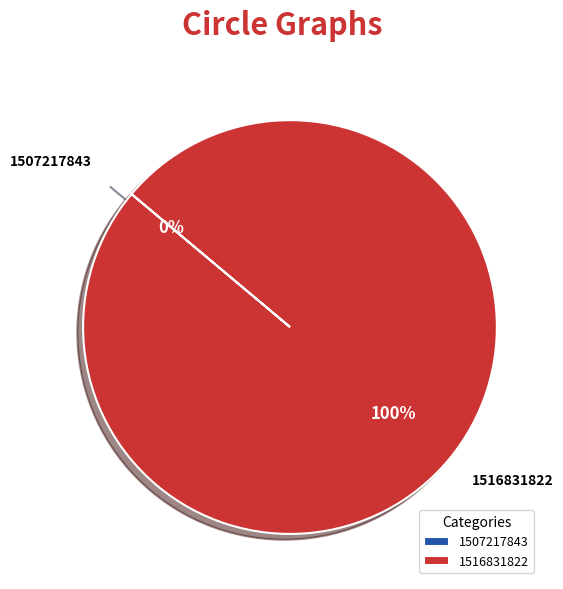

True or false: 1516831822 accounts for 88% of the total.

False